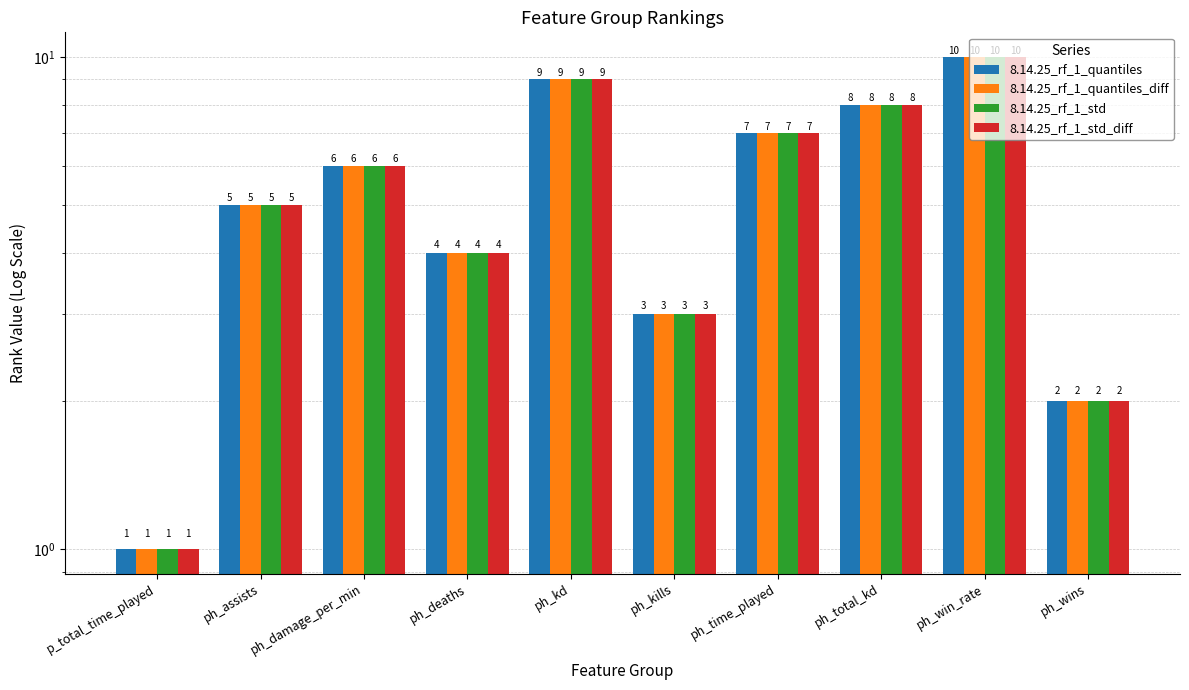

At how many categories does at least one series exceed 1?

9